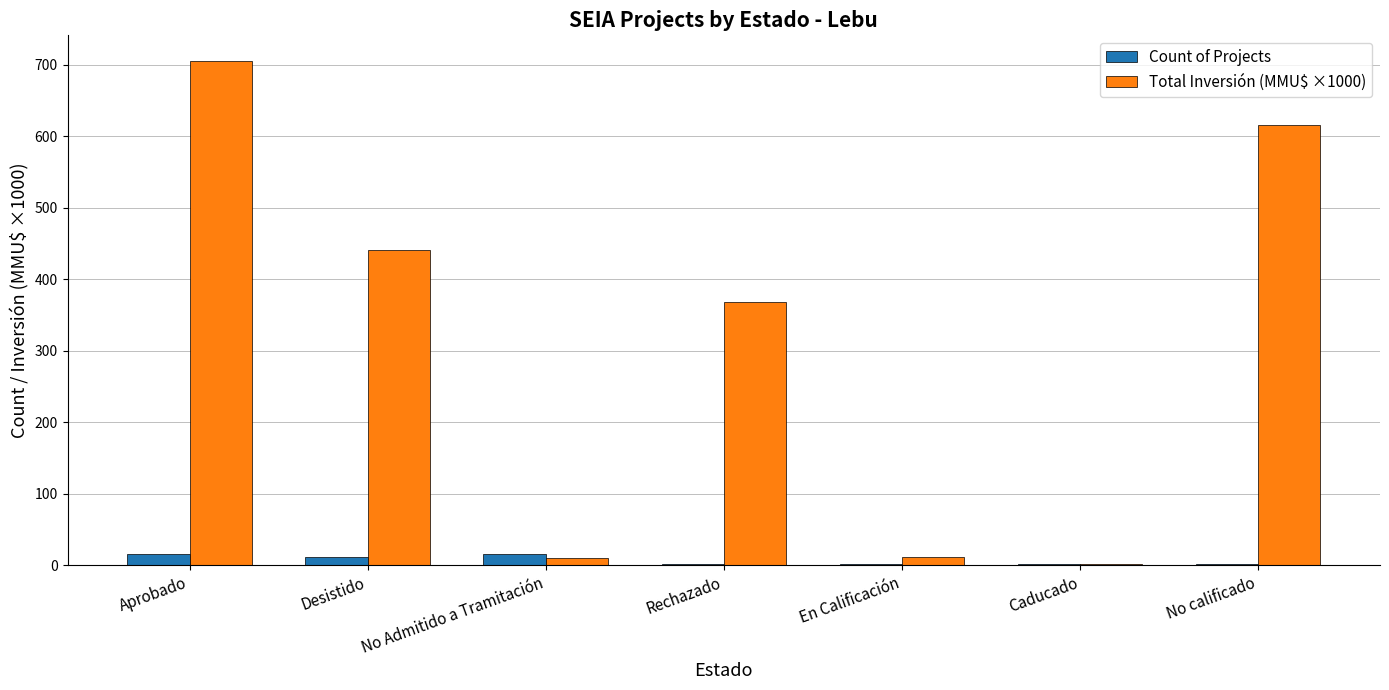

True or false: Total Inversión (MMU$ ×1000) has a value of 1139.1 at Aprobado.

False